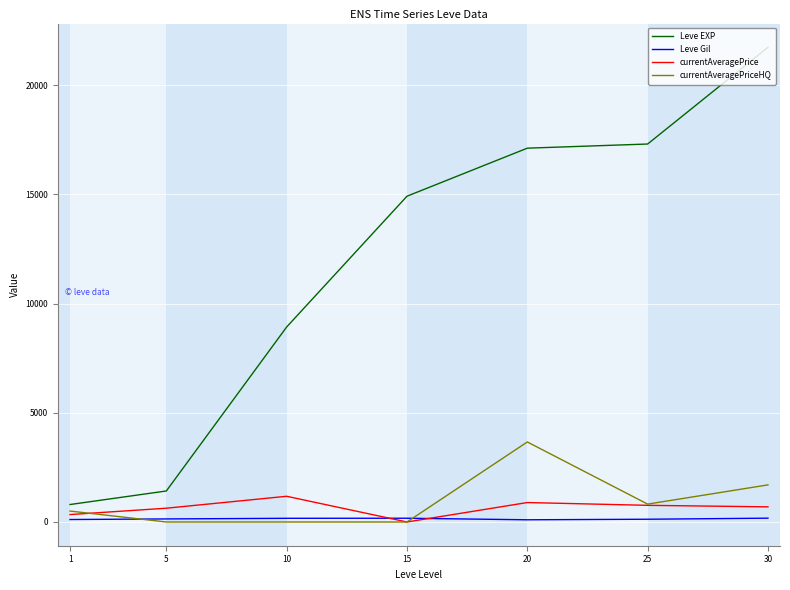

True or false: Leve Gil and Leve EXP cross at least once.

False